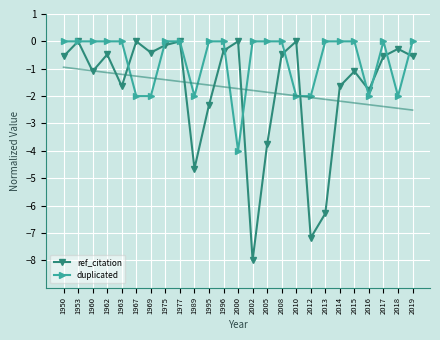

How many values in the duplicated series are below 0?

8